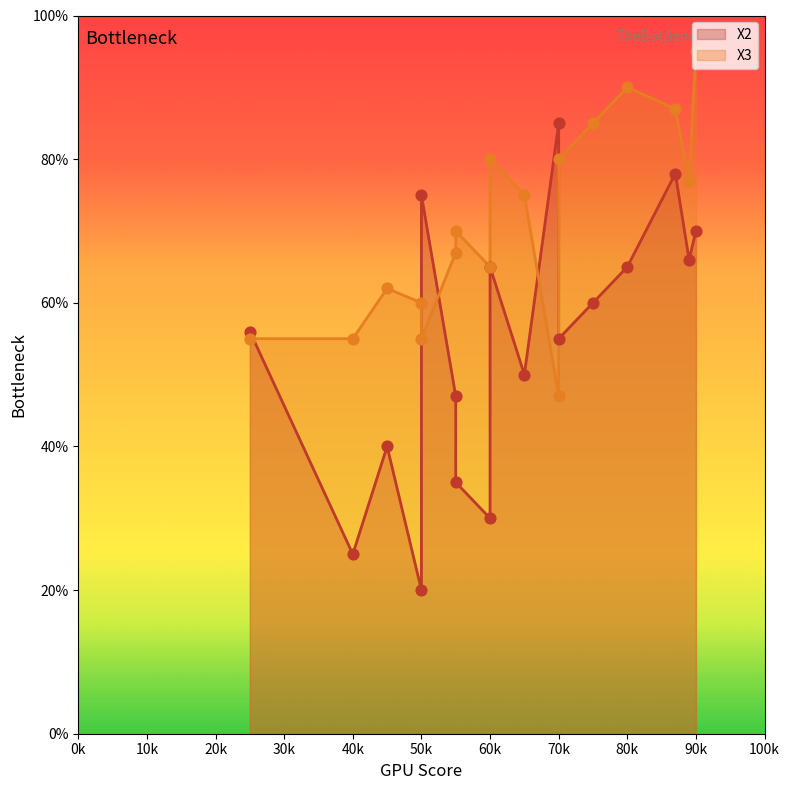

What are all the series names shown in the legend?

X2, X3